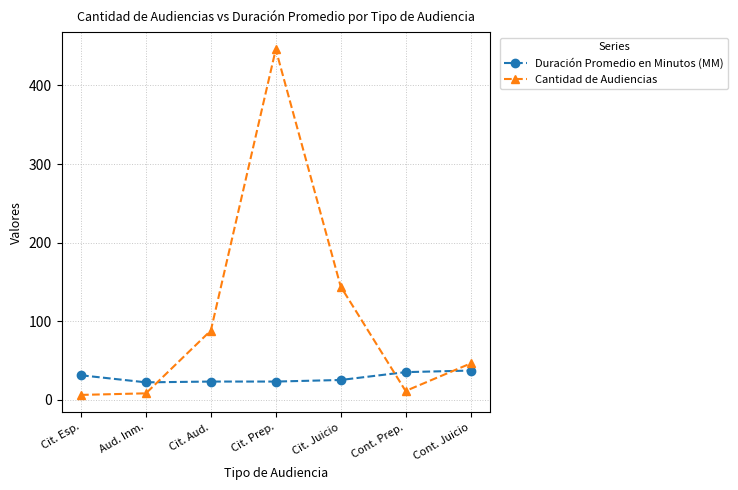

What is the value of the Duración Promedio en Minutos (MM) point at the 4th from the left?

23